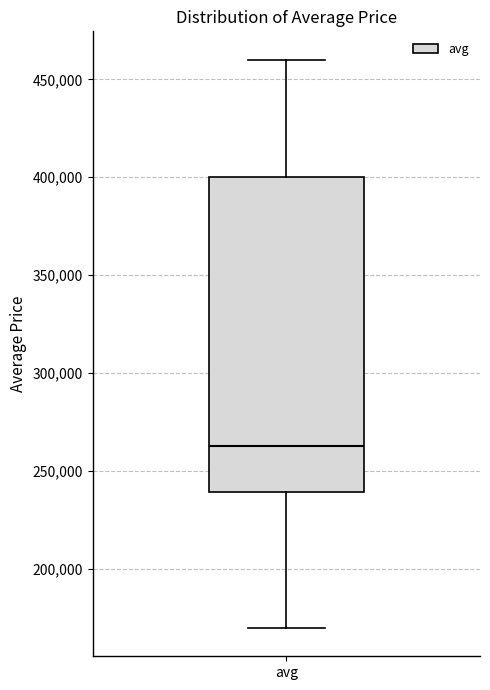

Where does the upper whisker of the box for avg end on the y-axis? The values are not printed on the chart, so give them approximately, as read against the axis.

460000